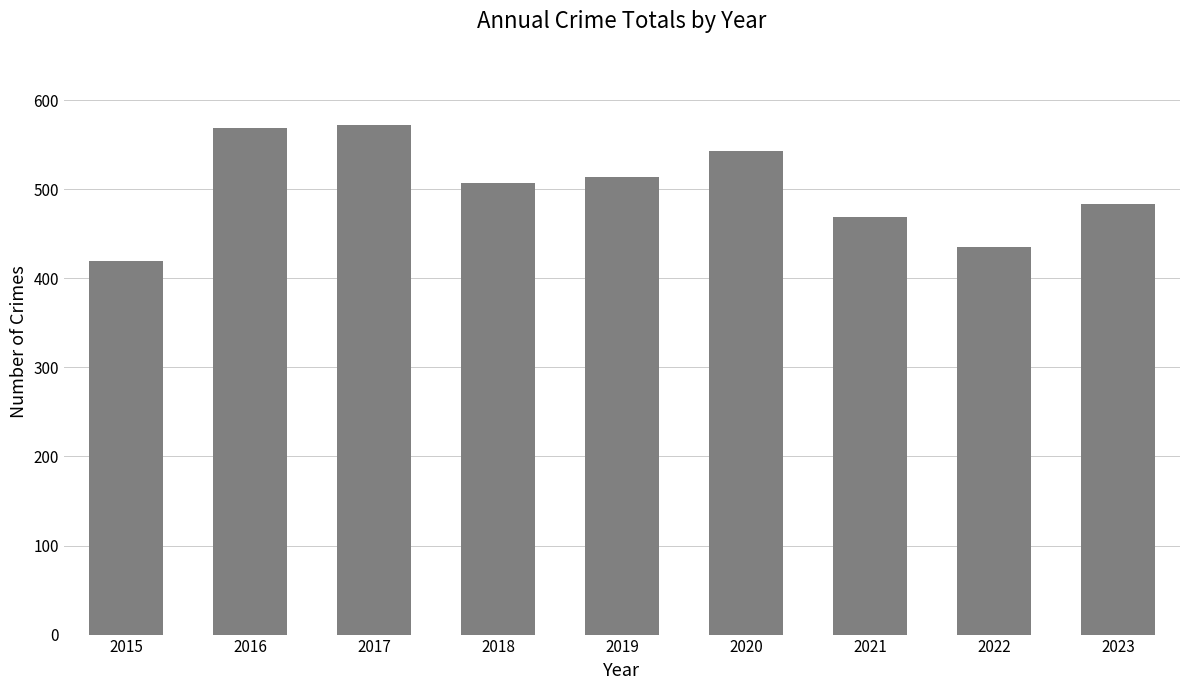

What is the maximum value shown in the chart?

572